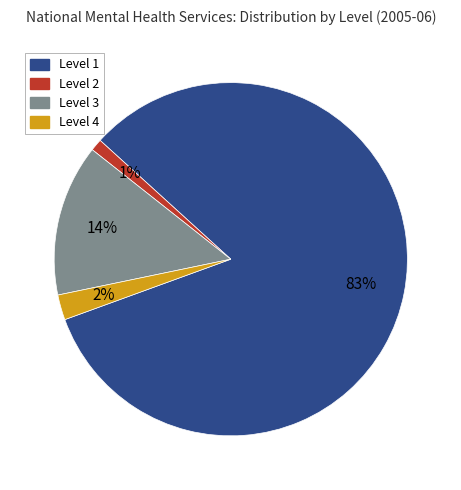

Do Level 1 and Level 2 together represent more than half of the pie?

Yes